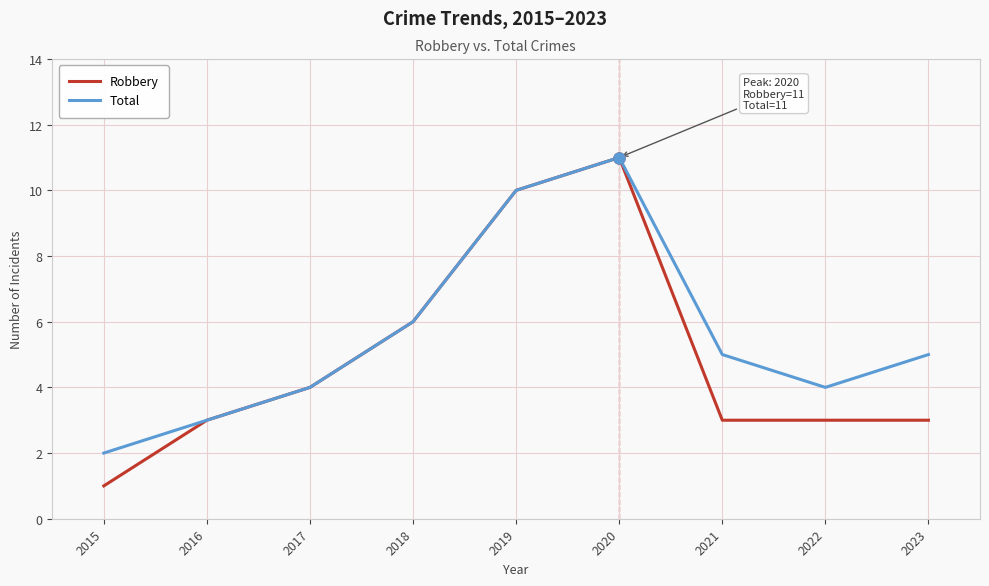

Count the Total values in the range 4 to 6.

5